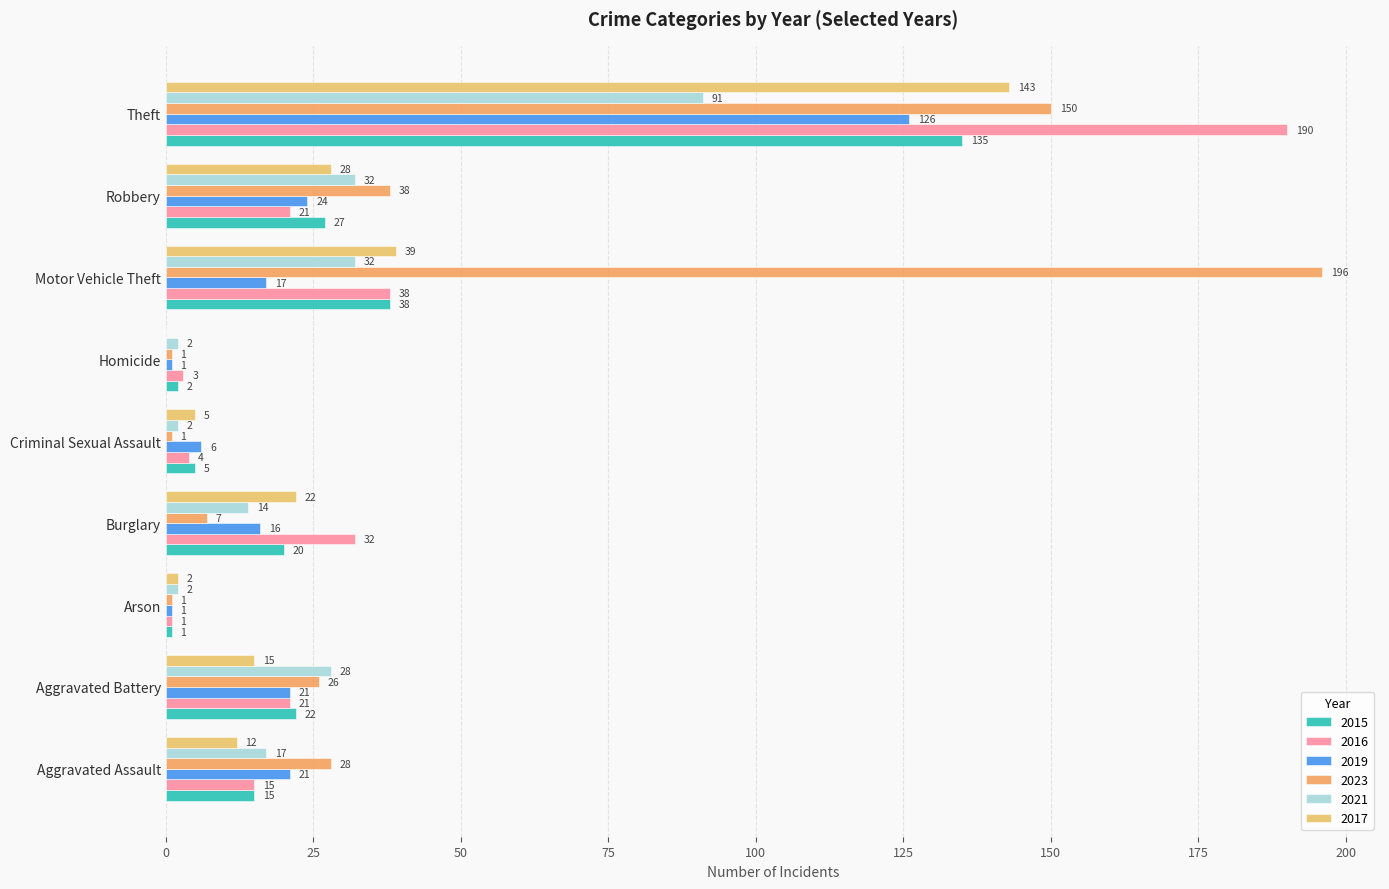

Which series has the widest spread of values?

2023